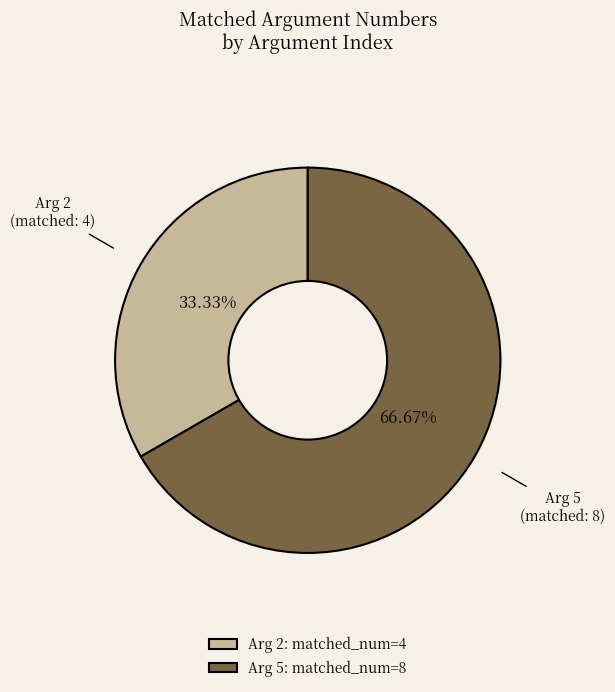

Approximately how many times larger is the value at Arg 5 compared to Arg 2?

2.0